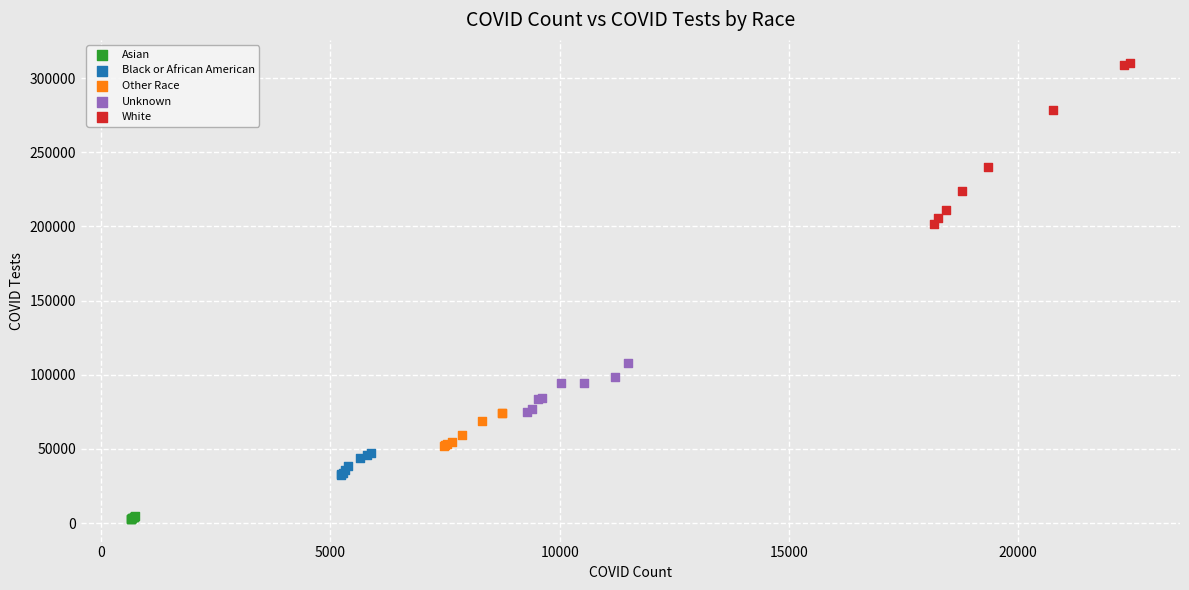

Which series reaches the minimum Y coordinate?

Asian